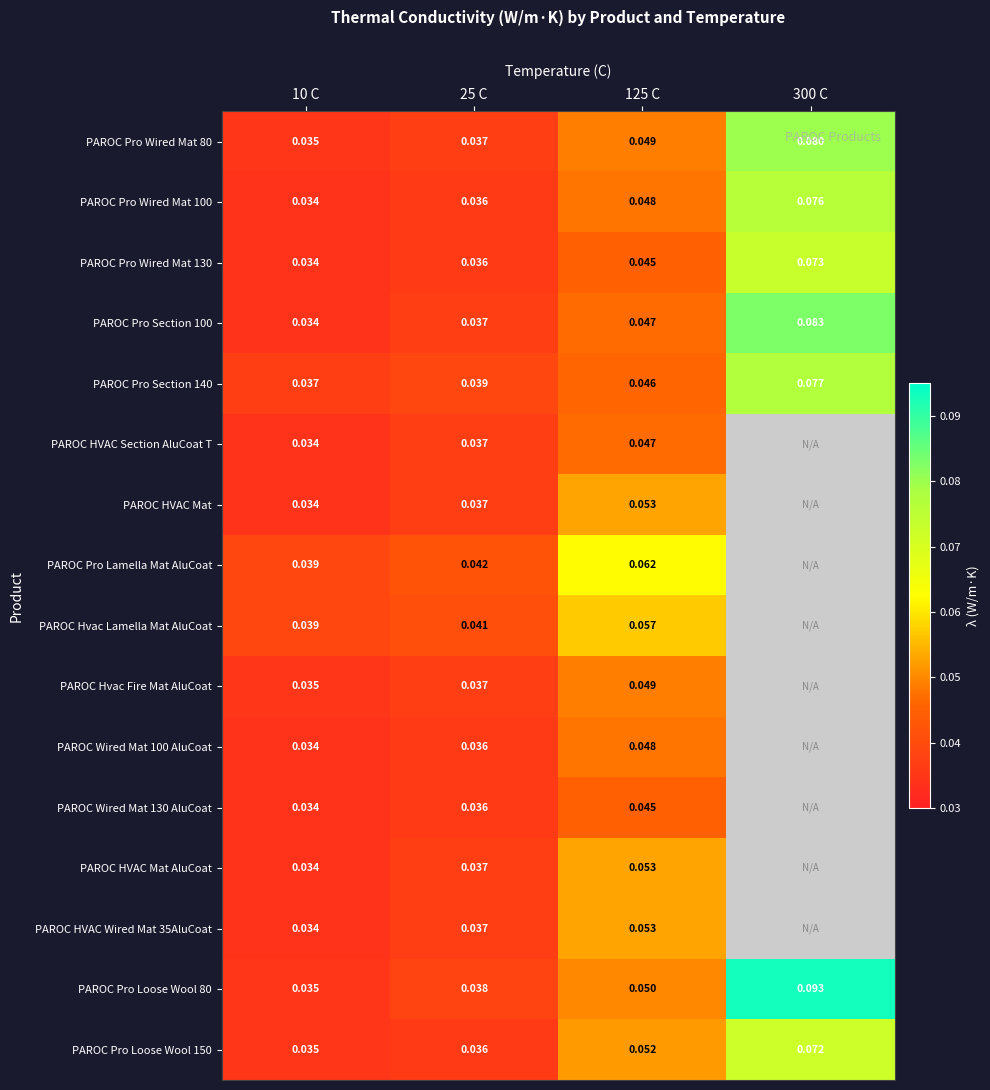

Which has a higher value, 10 C or 300 C?

300 C